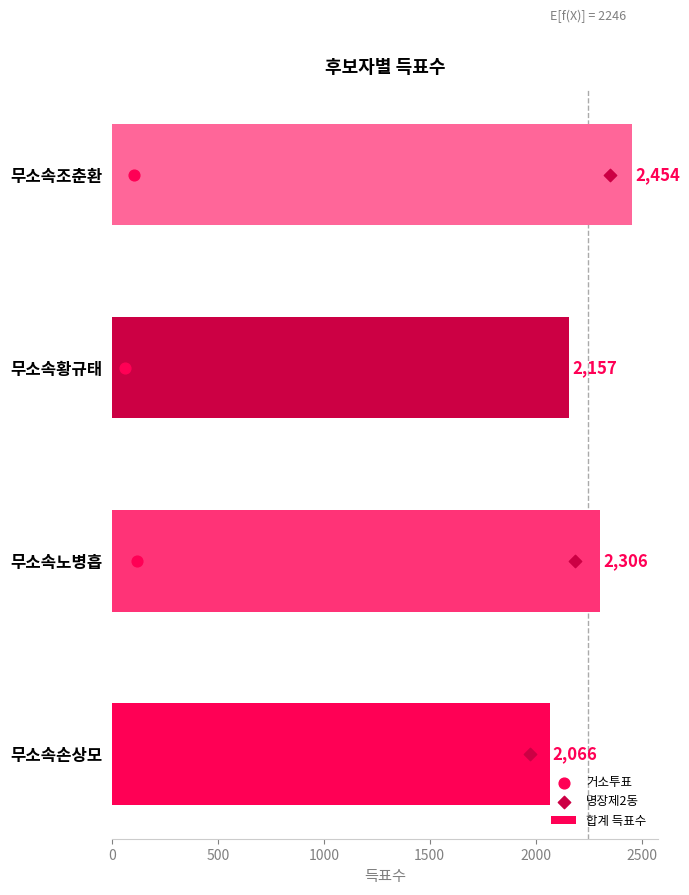

Which series contains the highest Y value?

합계 득표수